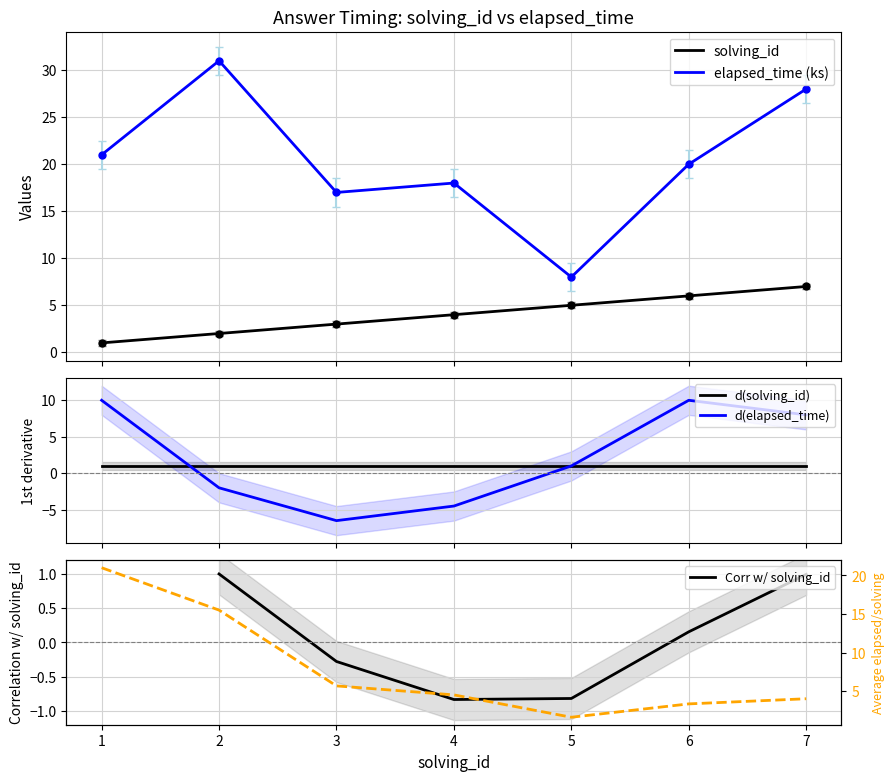

Between 6 and 7, which series saw the biggest shift?

elapsed_time (ks)